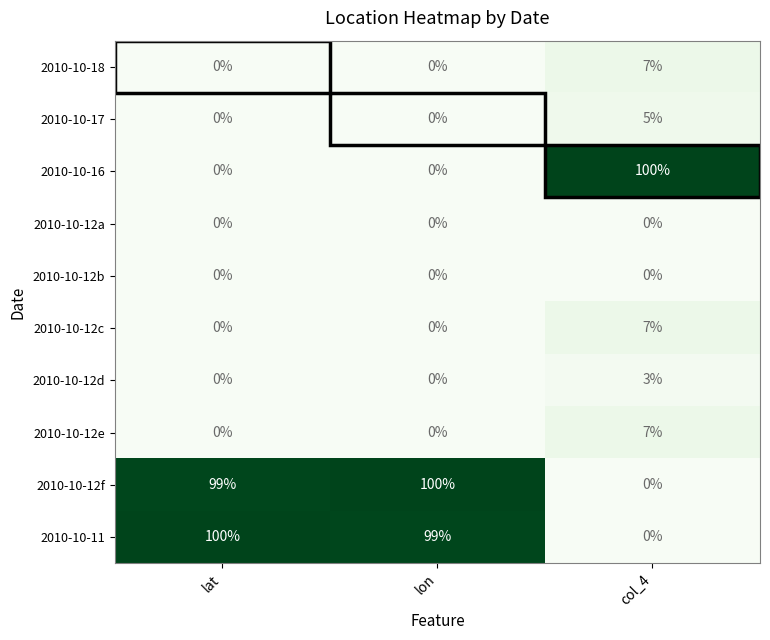

What is the sum of the 2010-10-11 values at lat and lon?

199